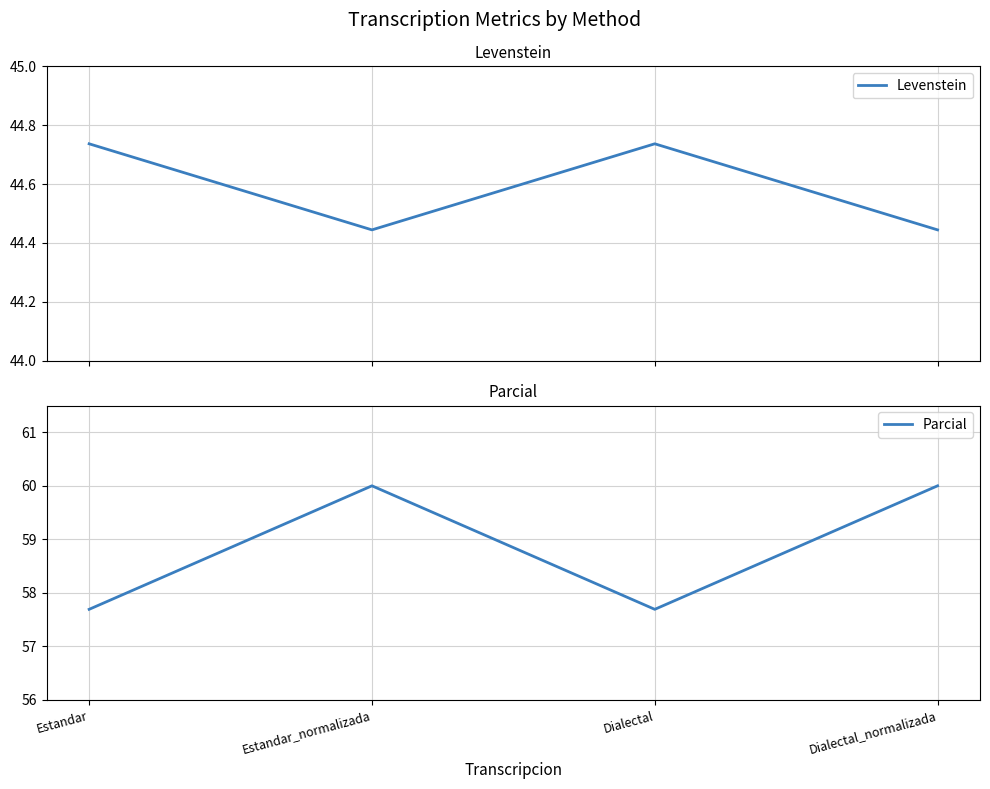

Which series has the widest spread of values?

Parcial